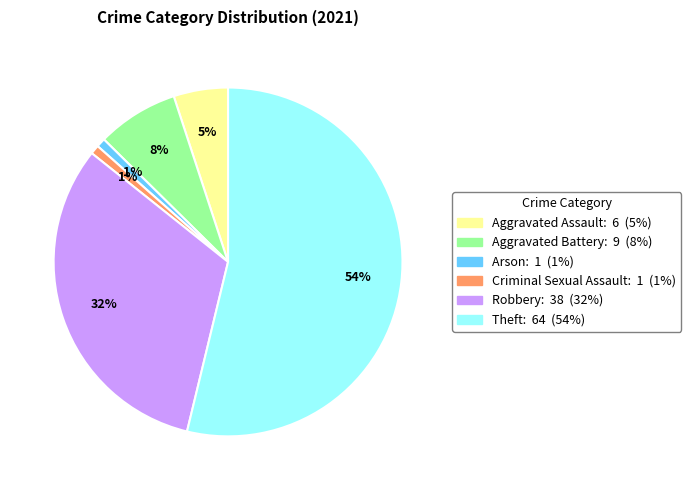

What is the largest slice in the pie chart?

Theft